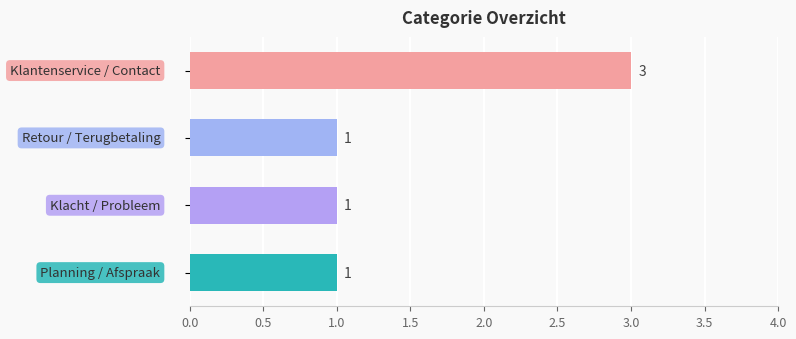

What is the smallest value displayed?

1